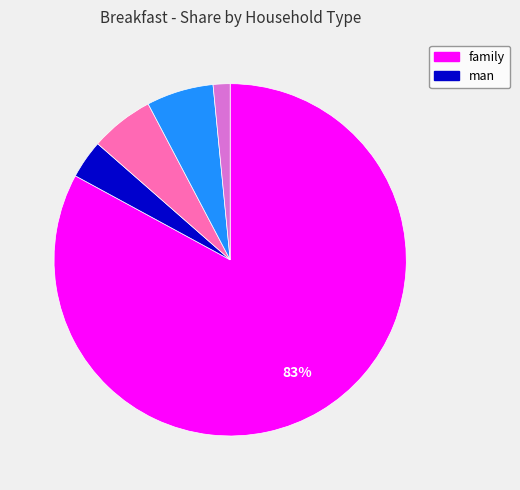

Is there a majority slice in this chart?

Yes